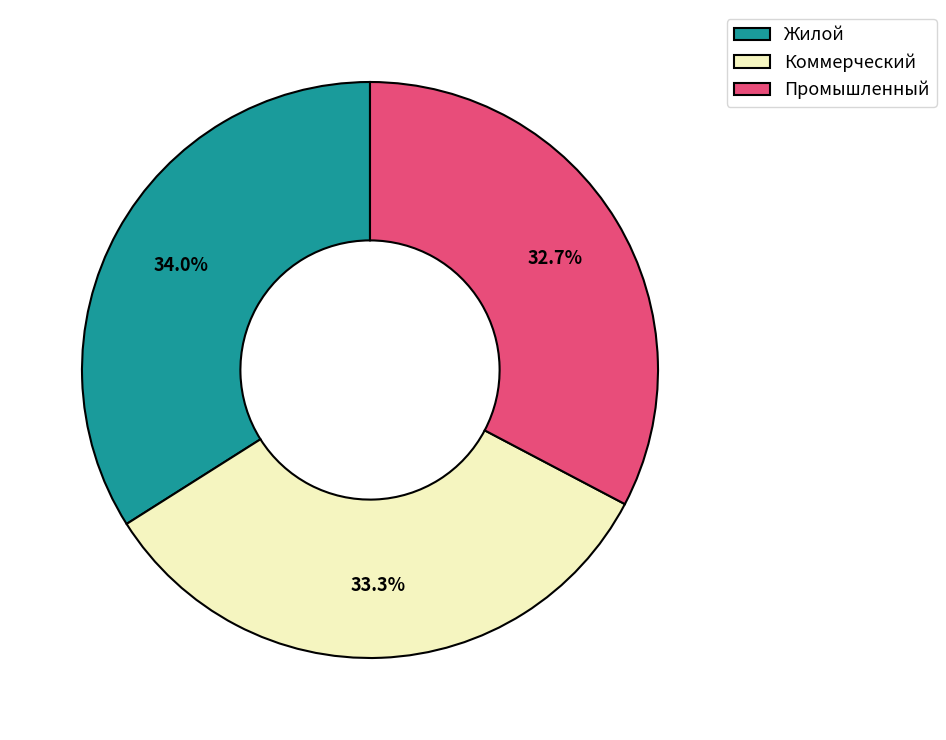

Count the number of slices in the pie.

3